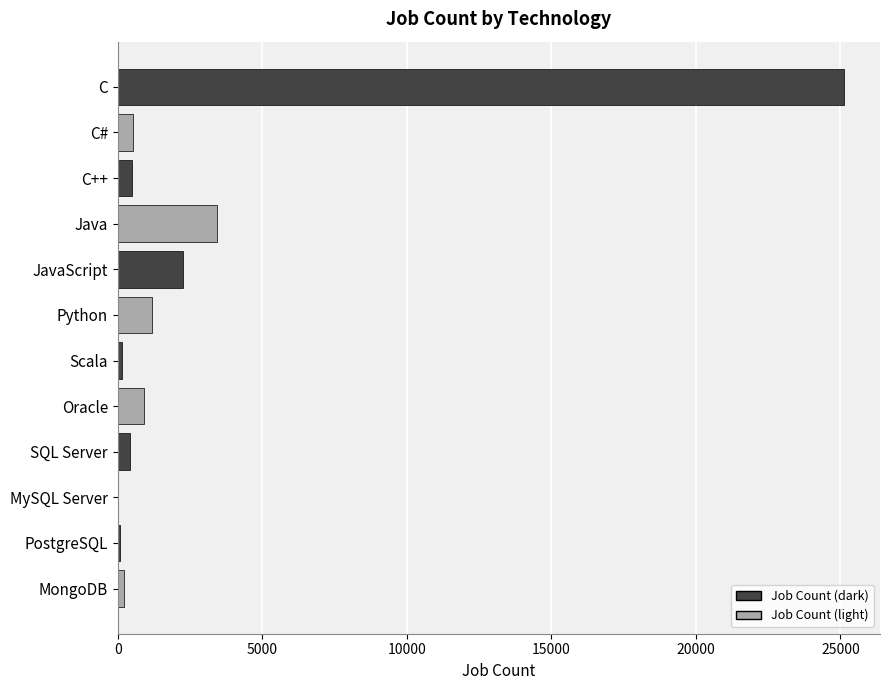

What is the greatest value displayed?

25114